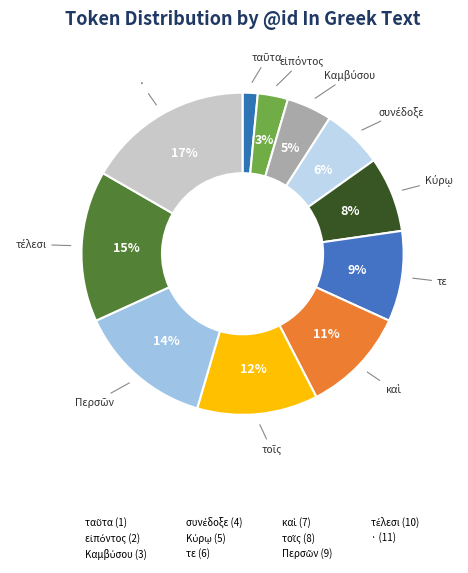

What is the ratio of the value at τοῖς to the value at εἰπόντος?

4.0